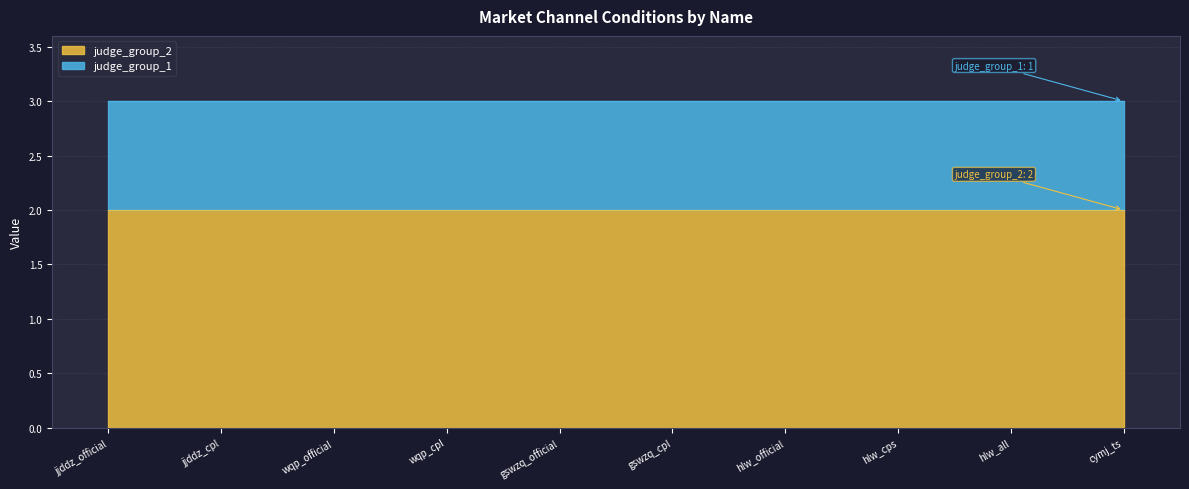

Reading left to right, list all the values displayed in this chart.

judge_group_2: 2	2	2	2	2	2	2	2	2	2
judge_group_1: 1	1	1	1	1	1	1	1	1	1